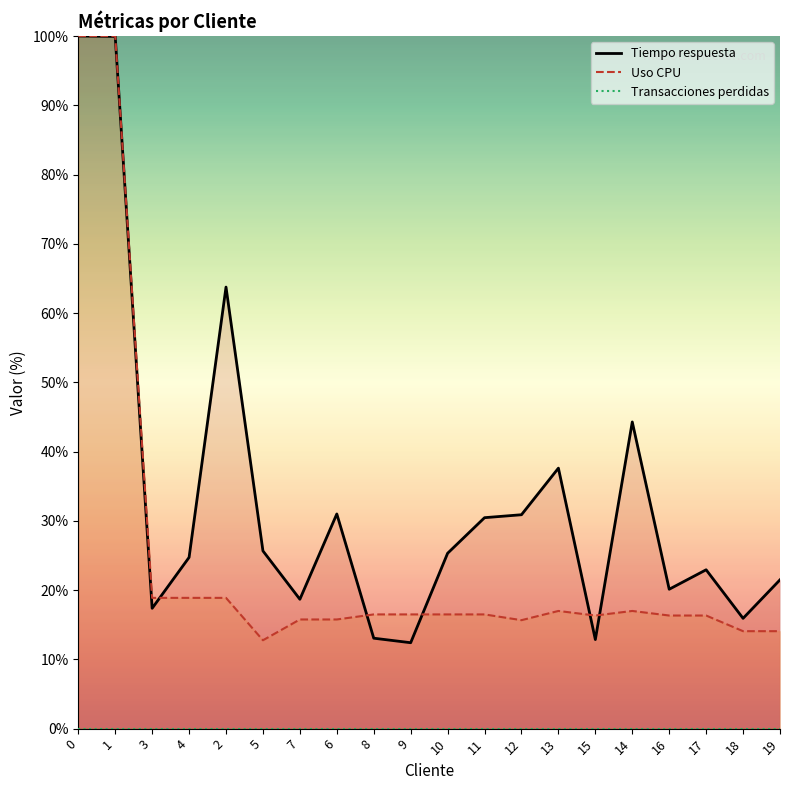

After their last crossing, which series has the higher values: Uso CPU or Tiempo respuesta?

Tiempo respuesta